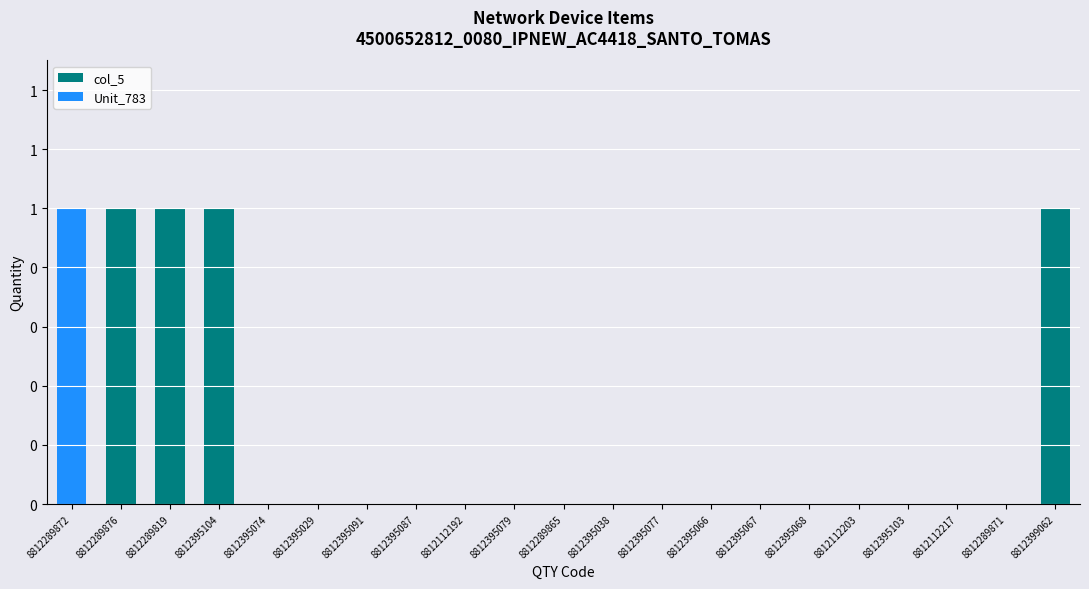

What is the total value across all series at 8812289872?

1